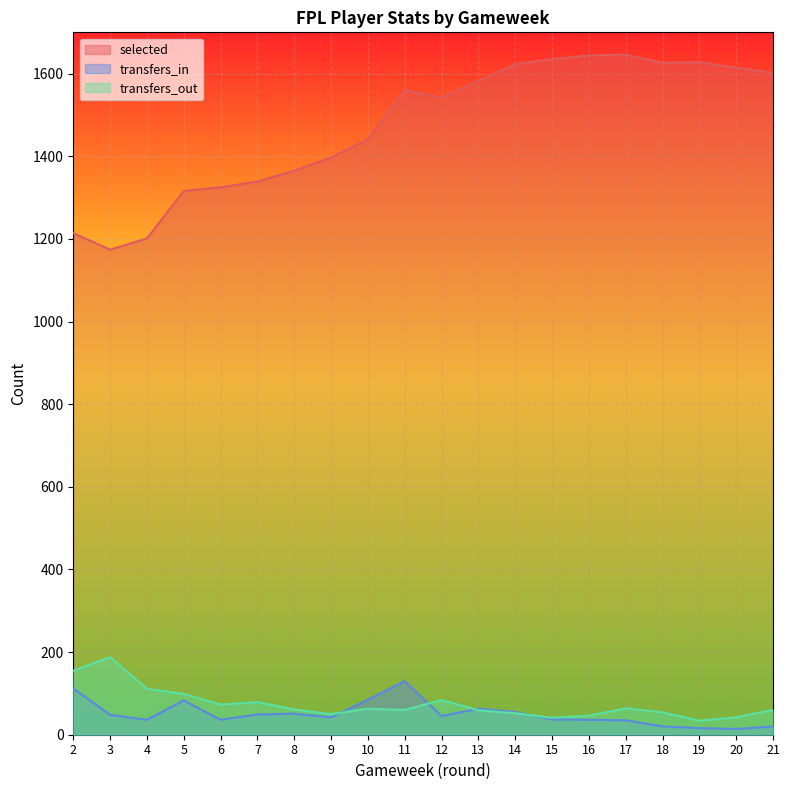

True or false: selected and transfers_in cross at least once.

False